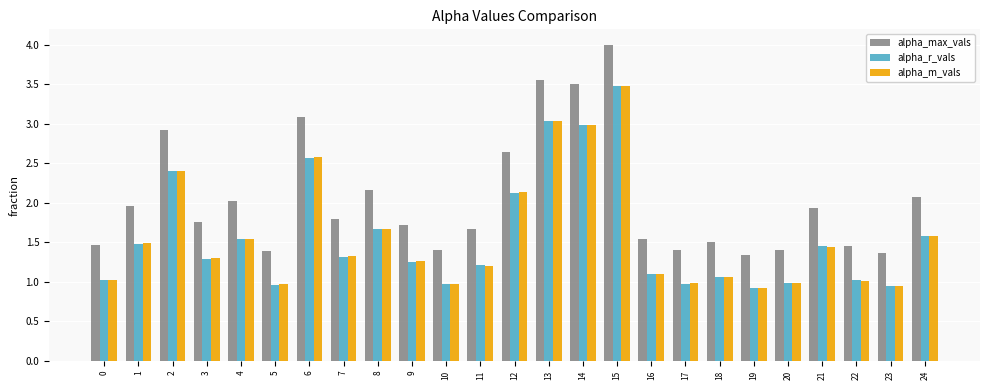

How many groups of bars are there?

25